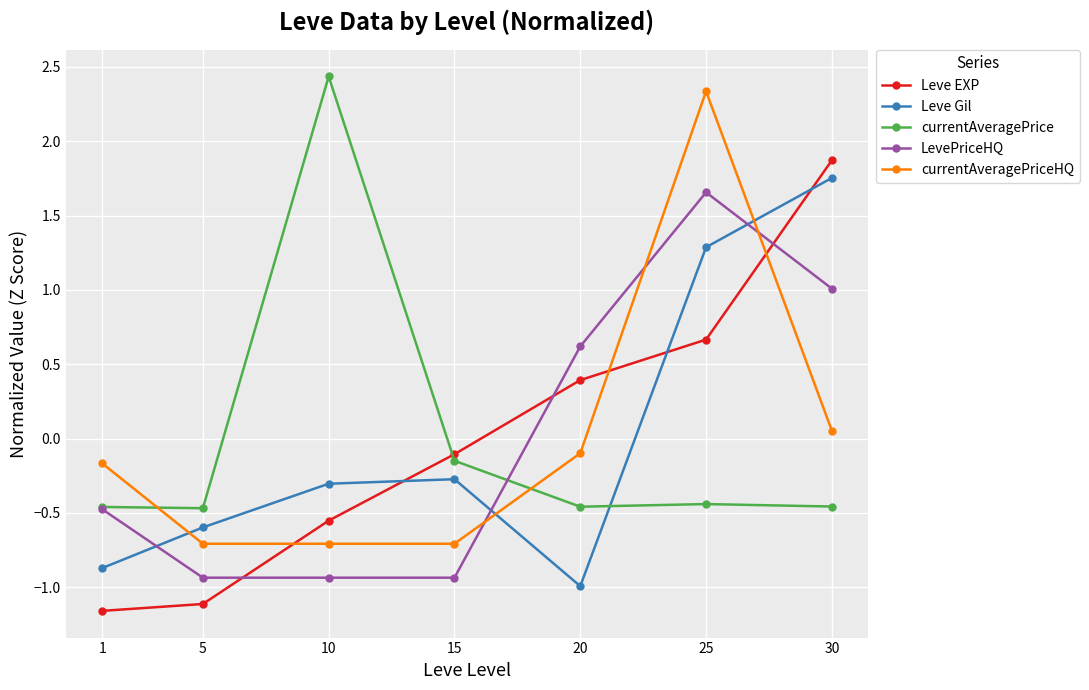

How many times do currentAveragePriceHQ and Leve EXP cross each other?

3